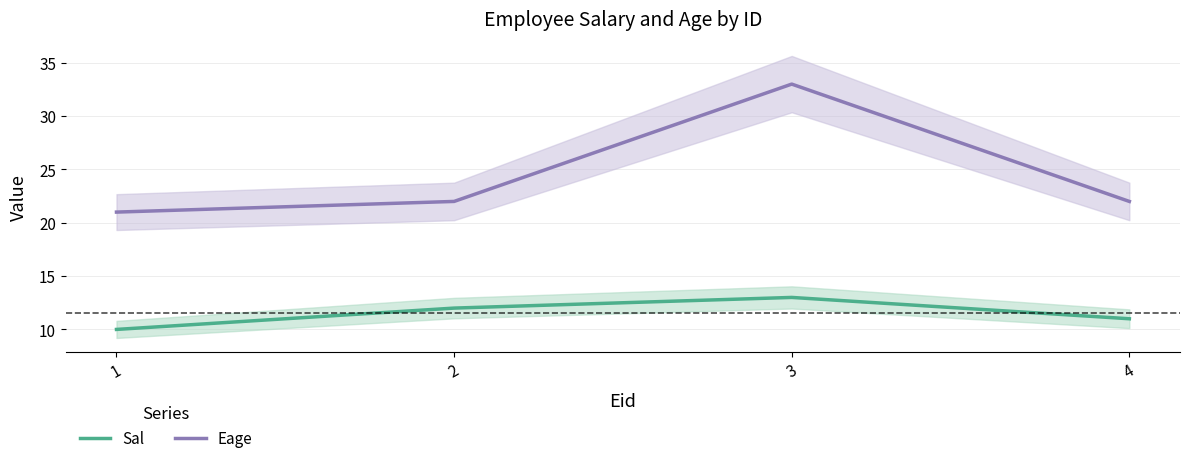

What is the value of the Eage point at the 4th from the left?

22